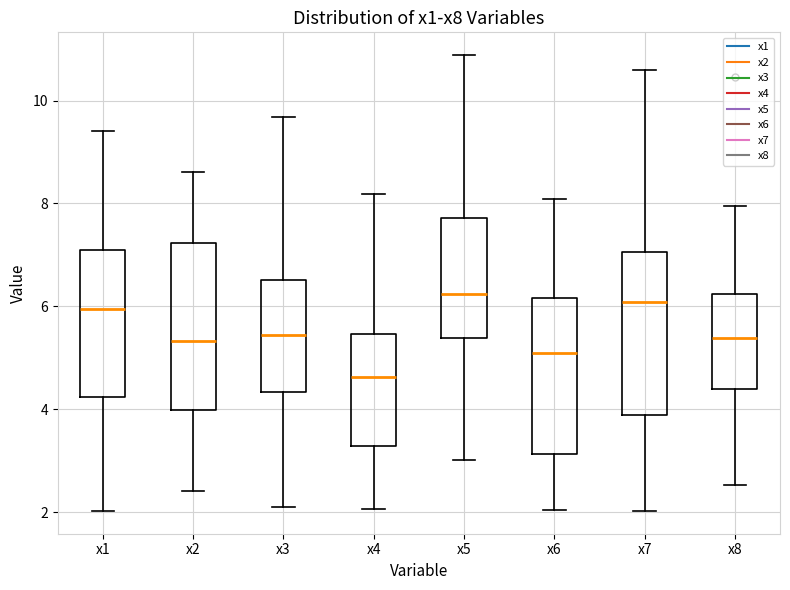

Reading left to right, transcribe this box plot: for each box, give where its median line is, the range the box spans, and where its two whiskers end, as read against the y-axis. The values are not printed on the chart, so give them approximately, as read against the axis.

x1: median 6.0, box 4.2 to 7.0, whiskers 2.0 to 9.4
x2: median 5.4, box 4.0 to 7.2, whiskers 2.4 to 8.6
x3: median 5.4, box 4.4 to 6.6, whiskers 2.2 to 9.6
x4: median 4.6, box 3.2 to 5.4, whiskers 2.0 to 8.2
x5: median 6.2, box 5.4 to 7.8, whiskers 3.0 to 10.8
x6: median 5.0, box 3.2 to 6.2, whiskers 2.0 to 8.0
x7: median 6.0, box 3.8 to 7.0, whiskers 2.0 to 10.6
x8: median 5.4, box 4.4 to 6.2, whiskers 2.6 to 8.0